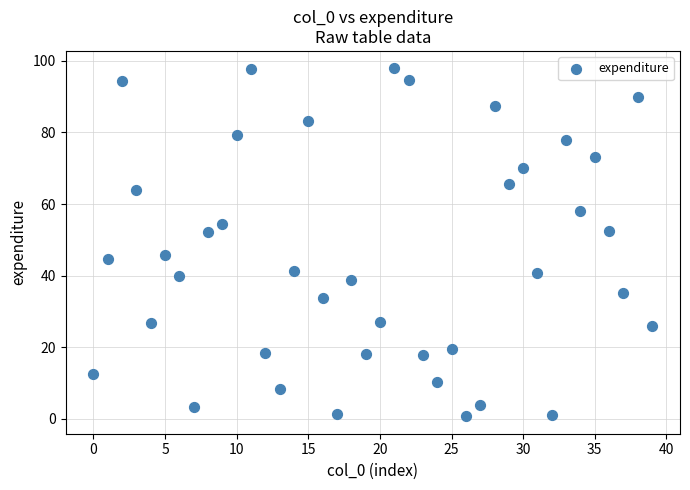

What is the range of Y values (max minus min)?

97.3